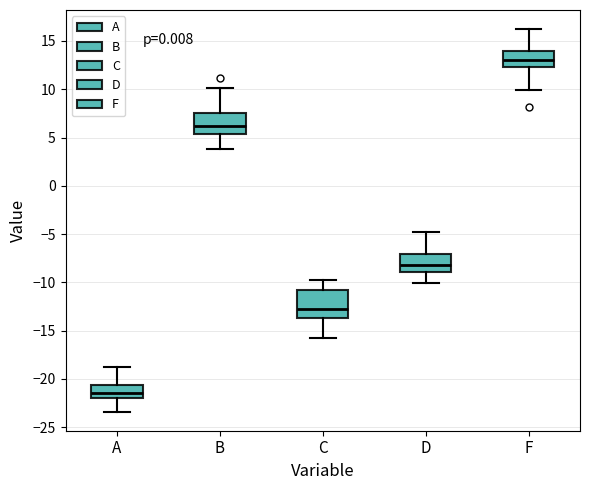

Which box is the tallest, from its lower edge to its upper edge?

C